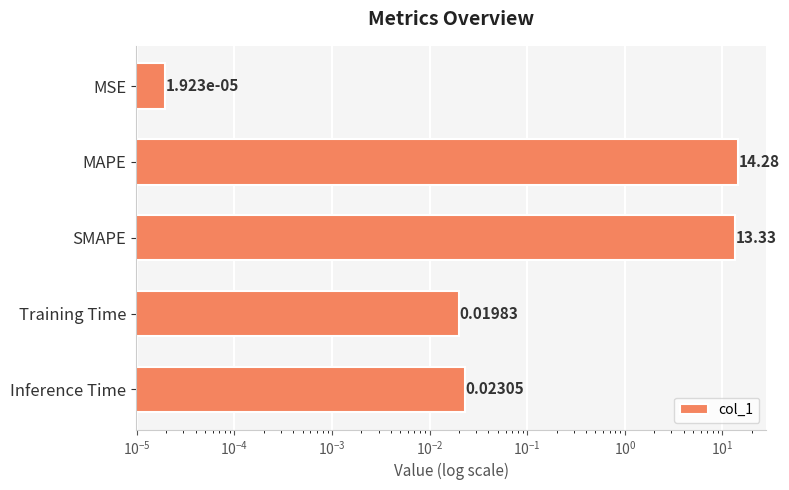

How many bars are there in total?

5